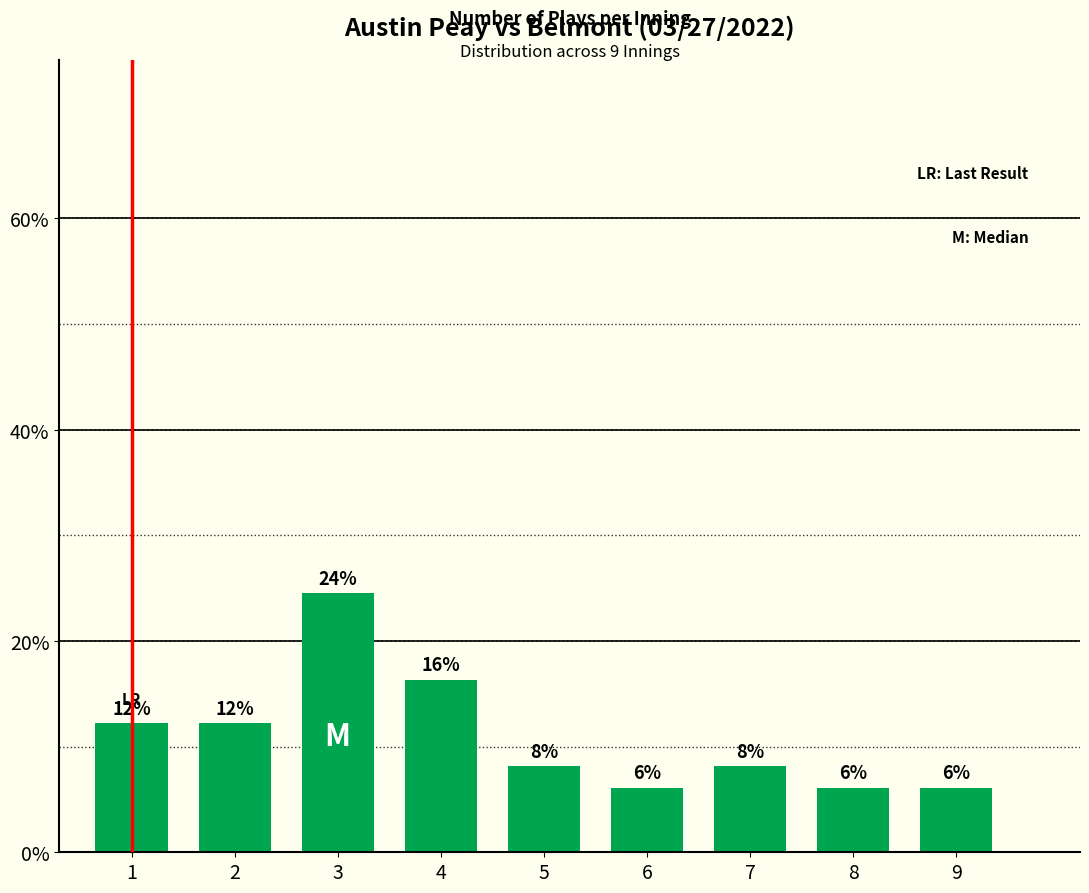

How many bars are there in total?

9